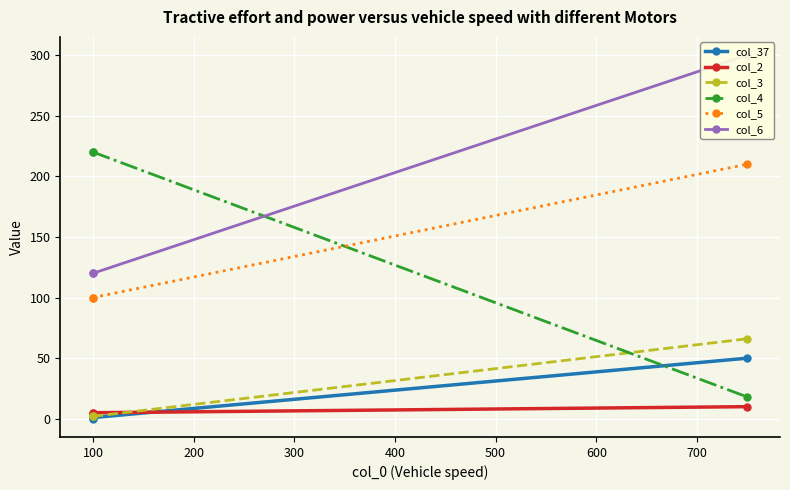

Which series changed the most between 100 and 200?

col_4